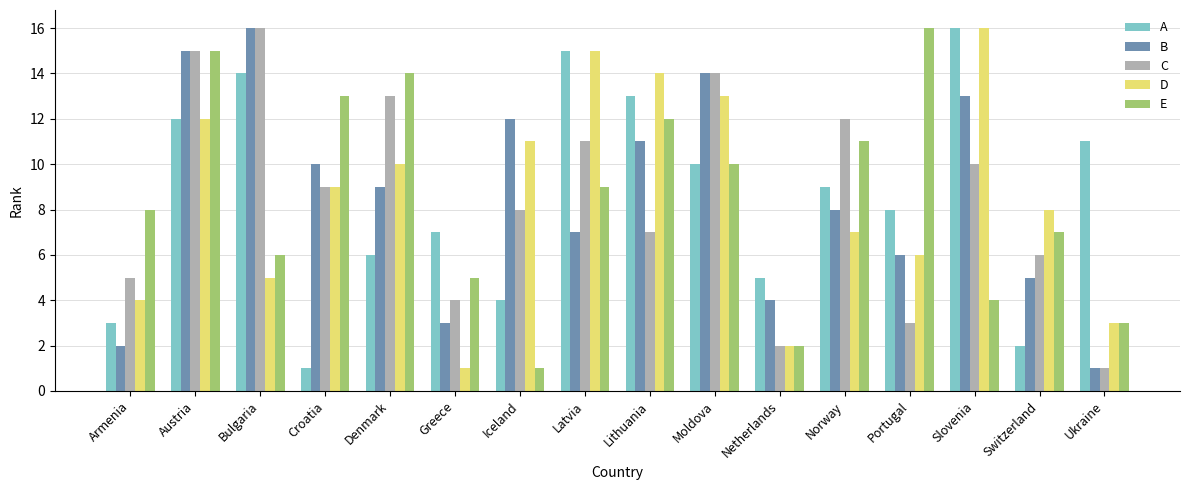

What is the spread (max minus min) of values at Portugal?

13